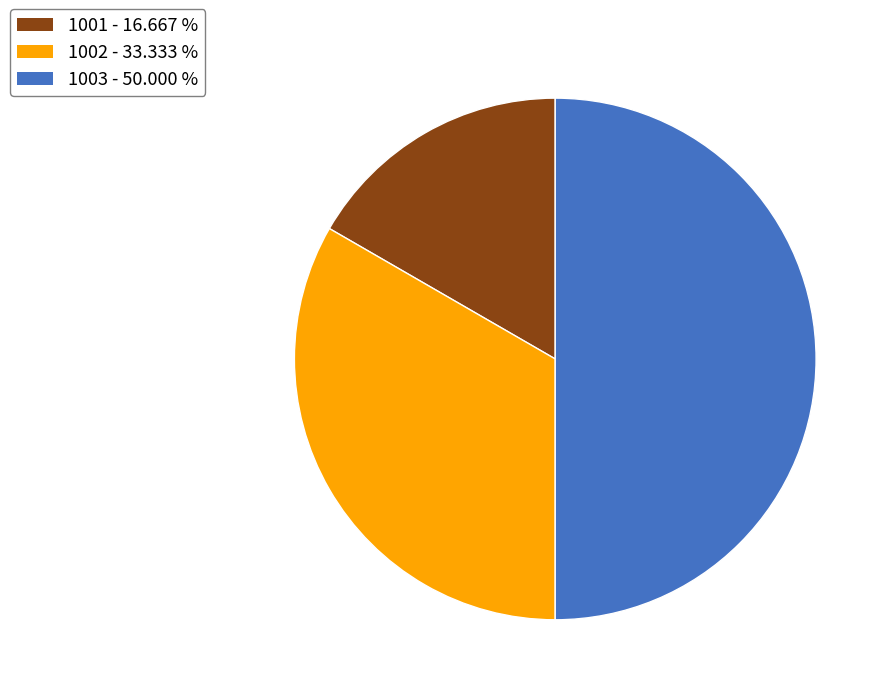

What is the smallest slice in the pie chart?

1001